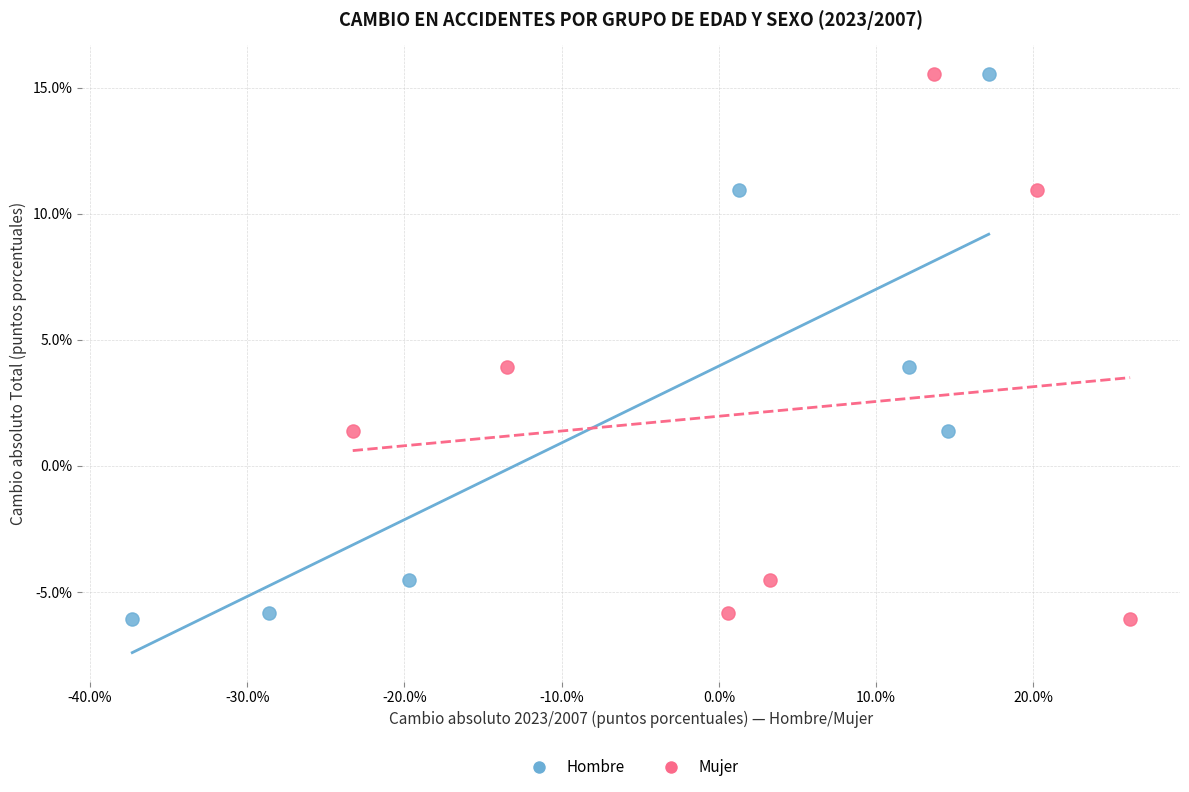

What are all the series names shown in the legend?

Hombre, Mujer